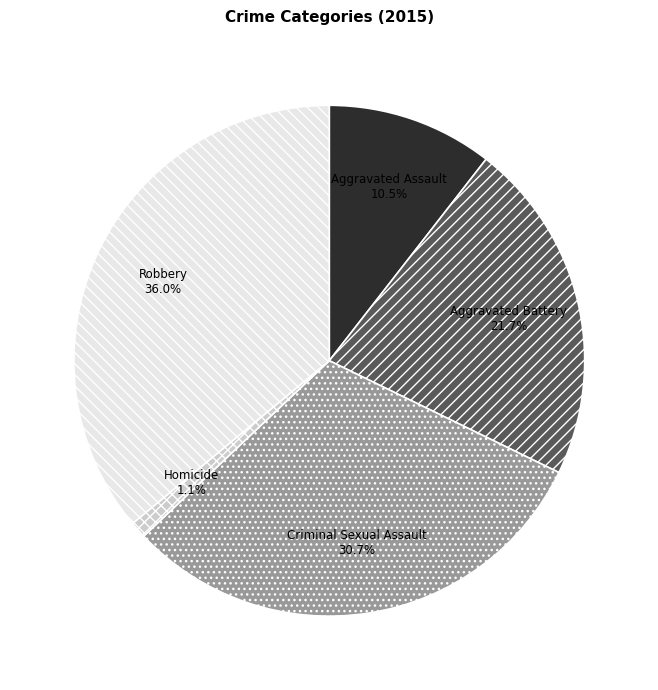

Does any single category account for the majority?

No